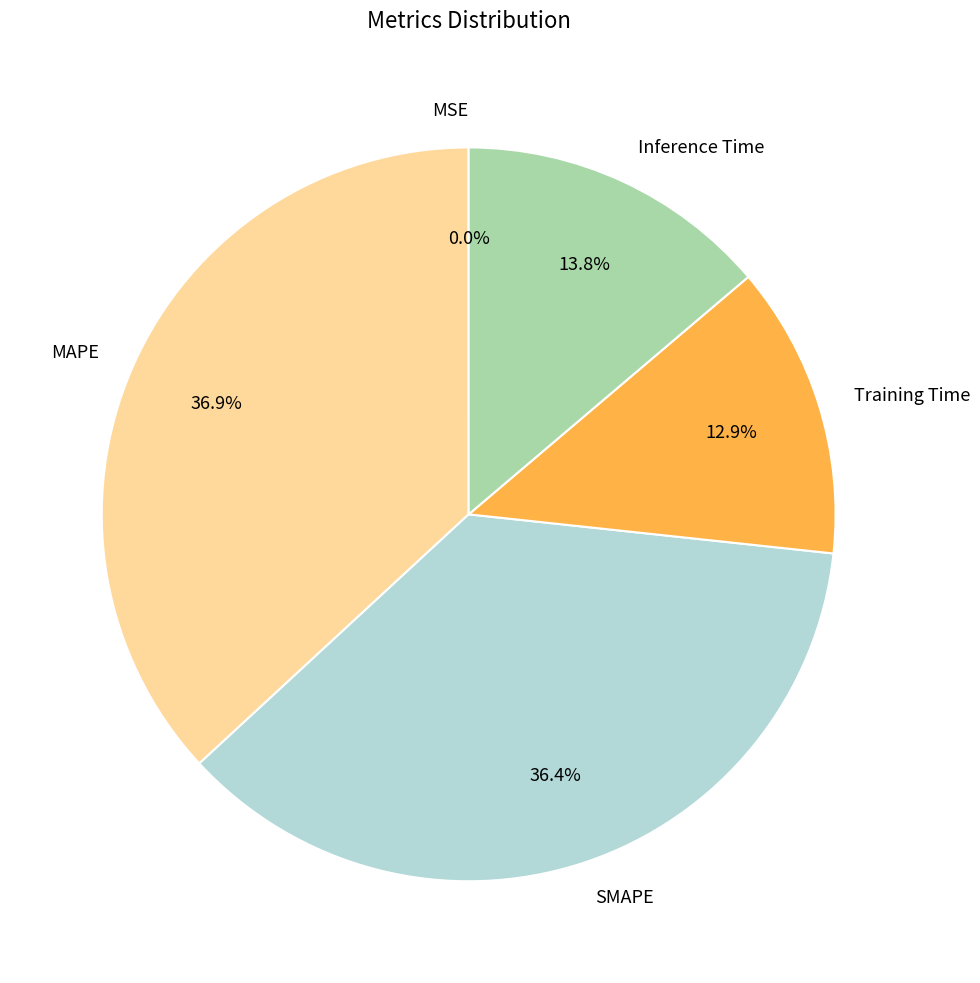

Does Inference Time represent more than half of the total?

No